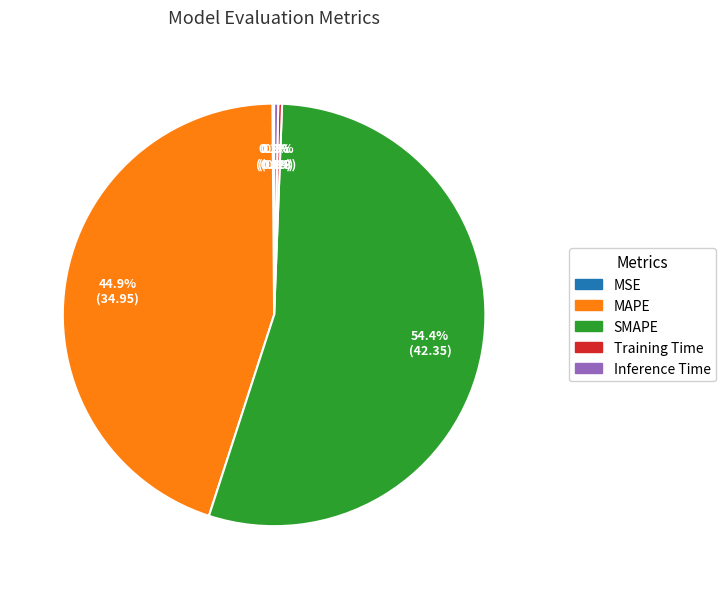

Is it true that Training Time is 15% of the pie?

False